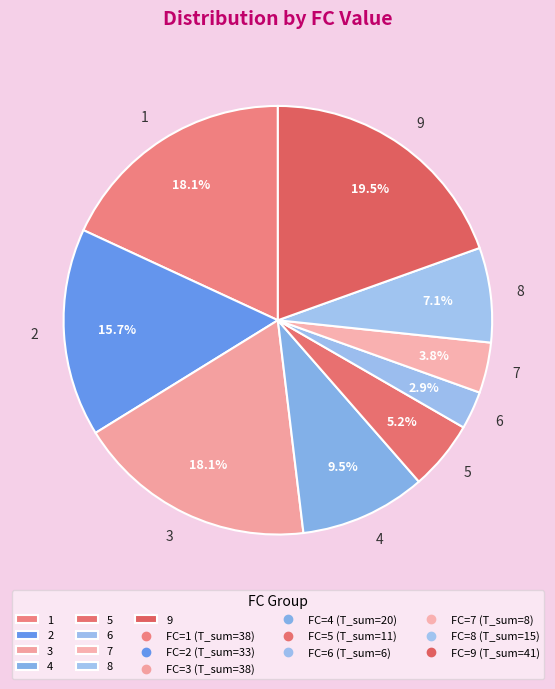

Which category has the biggest portion of the pie?

9